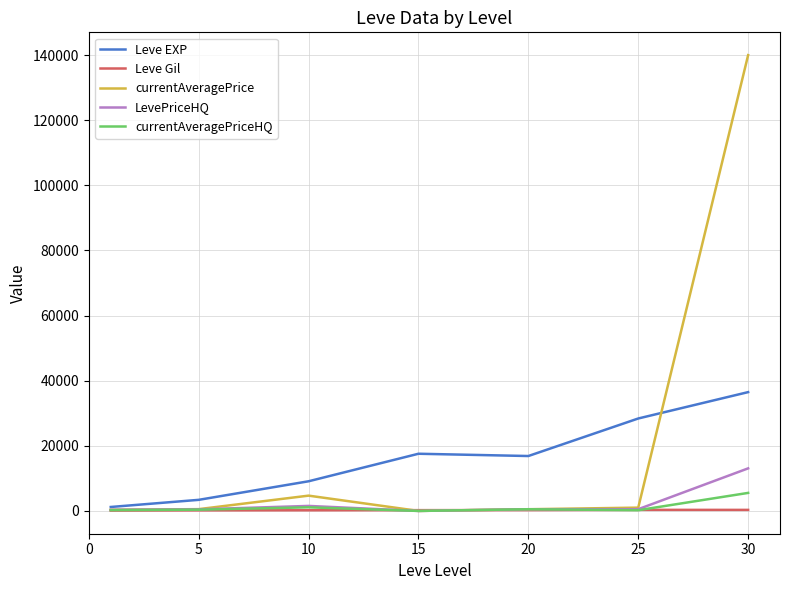

What is the highest value of the currentAveragePriceHQ series?

5537.8